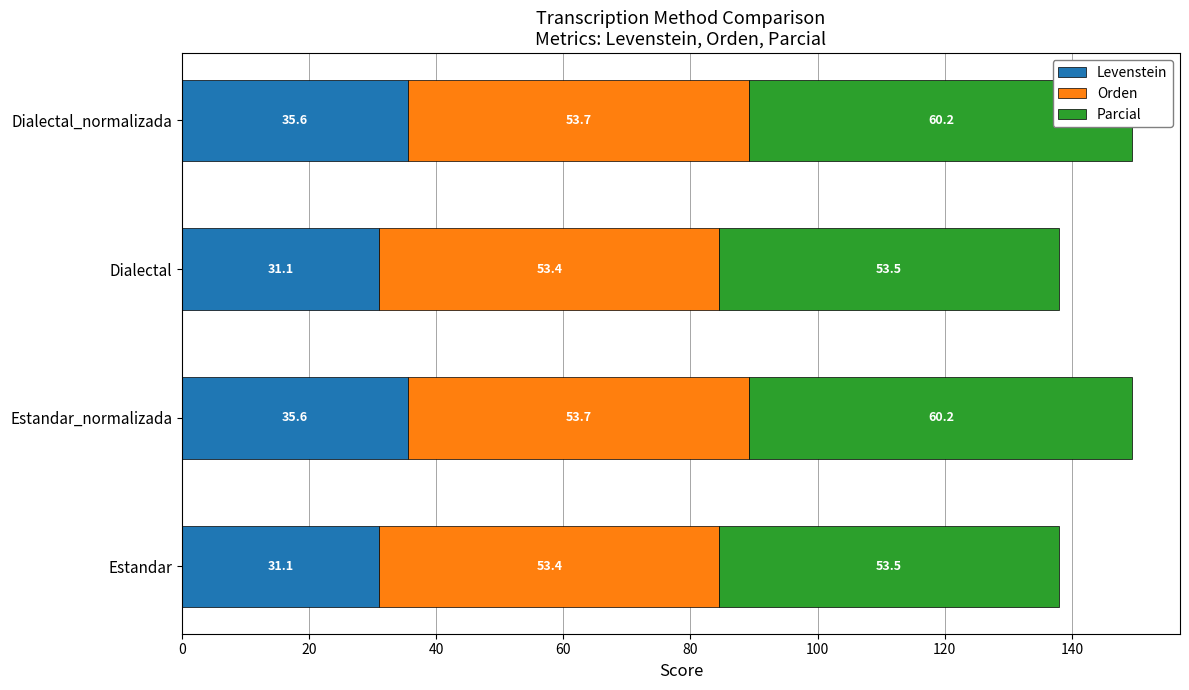

Rank the series at Dialectal_normalizada from highest to lowest value.

Parcial, Orden, Levenstein